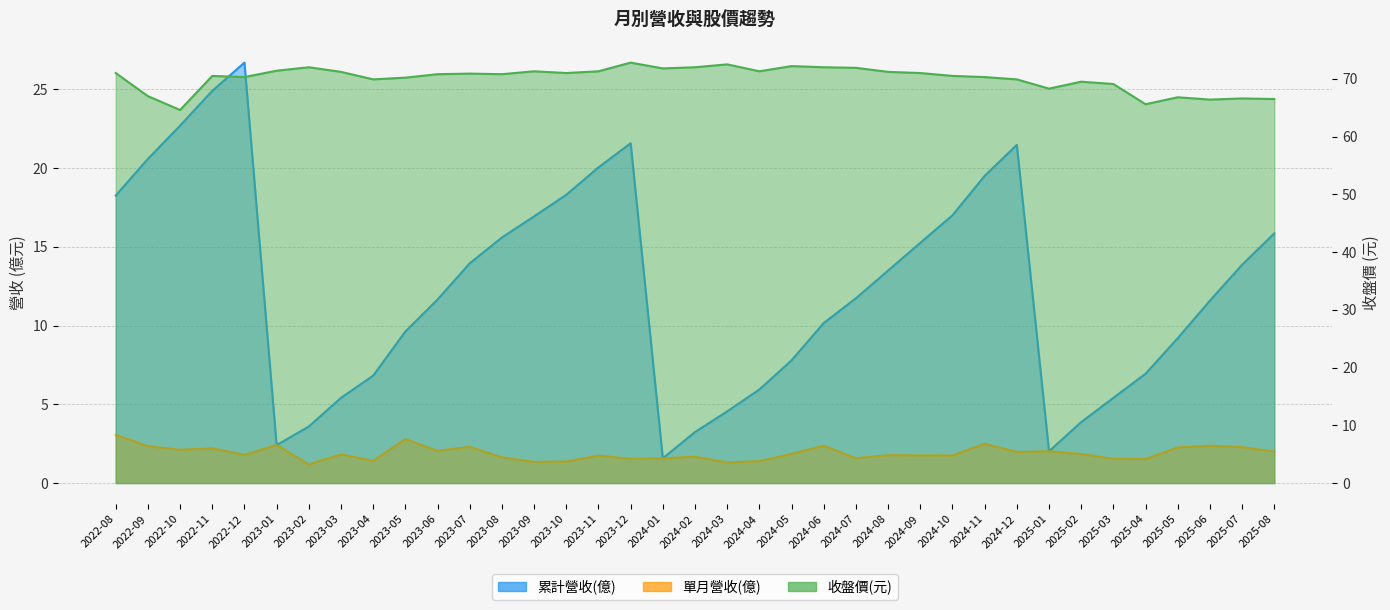

What are all the series names shown in the legend?

累計營收(億), 單月營收(億), 收盤價(元)